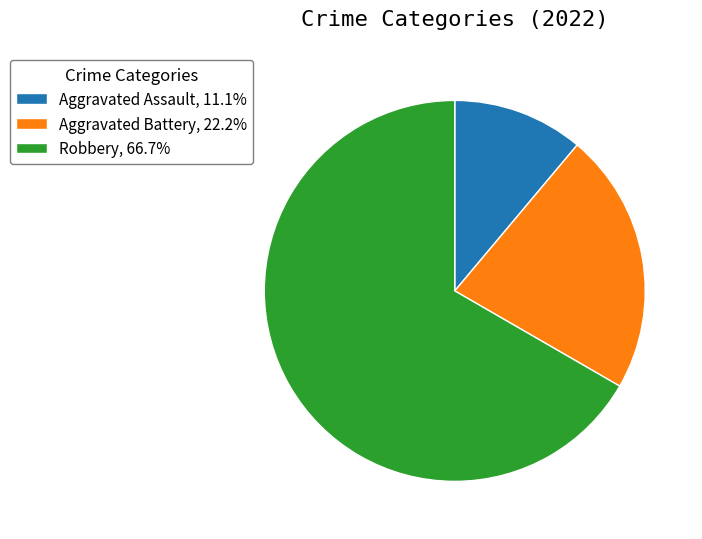

Approximately how many times larger is the value at Aggravated Assault, 11.1% compared to Aggravated Battery, 22.2%?

0.5